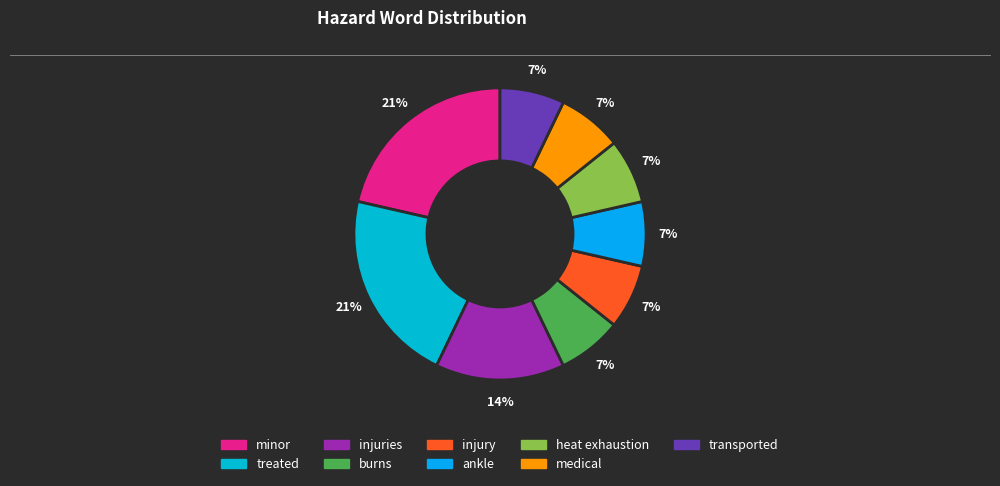

Is the sum of burns and injury greater than half?

No